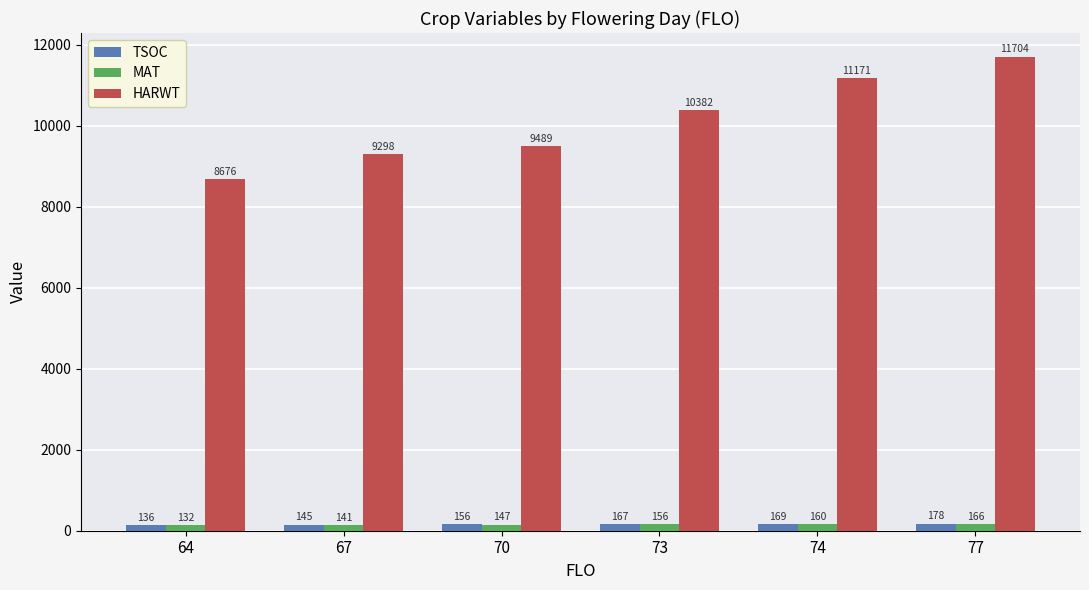

What is the difference between the second highest and second lowest values in the MAT series?

19